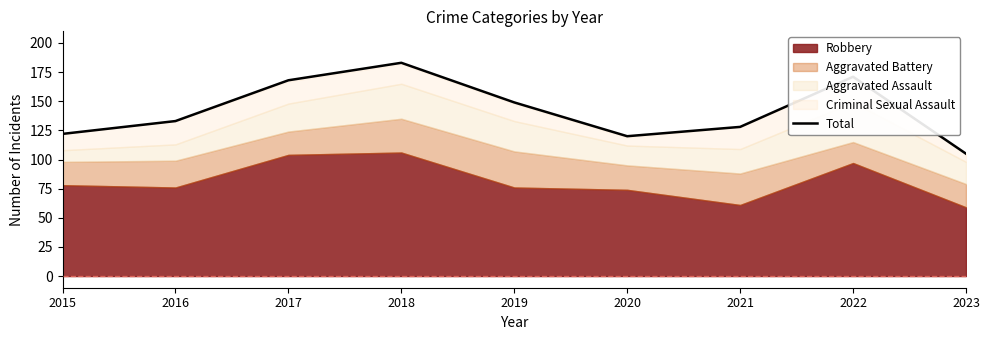

The value at 2022 is 171. True or false?

True